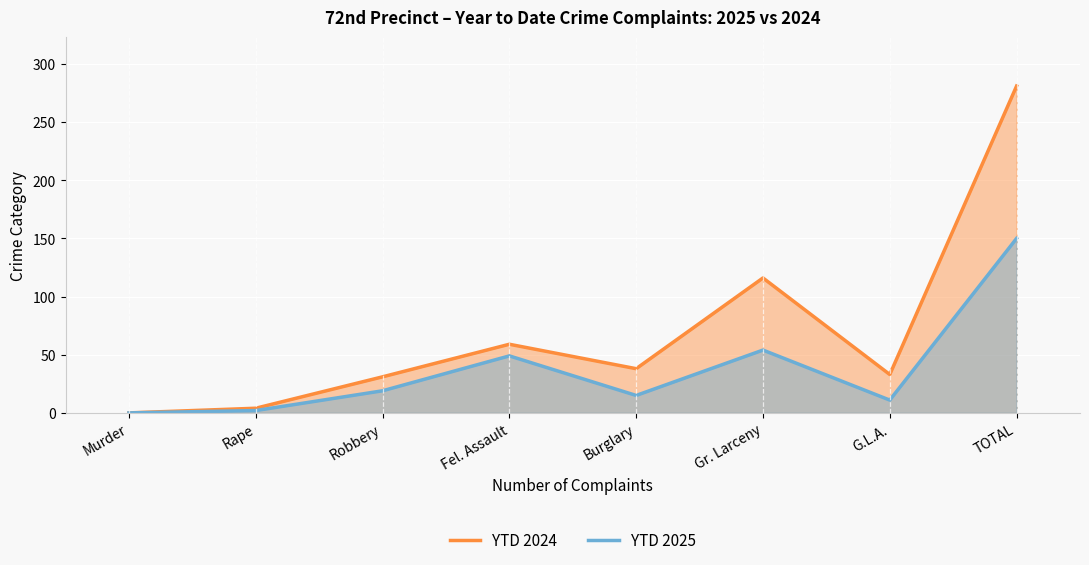

What is the difference between the highest and lowest values at Rape?

2